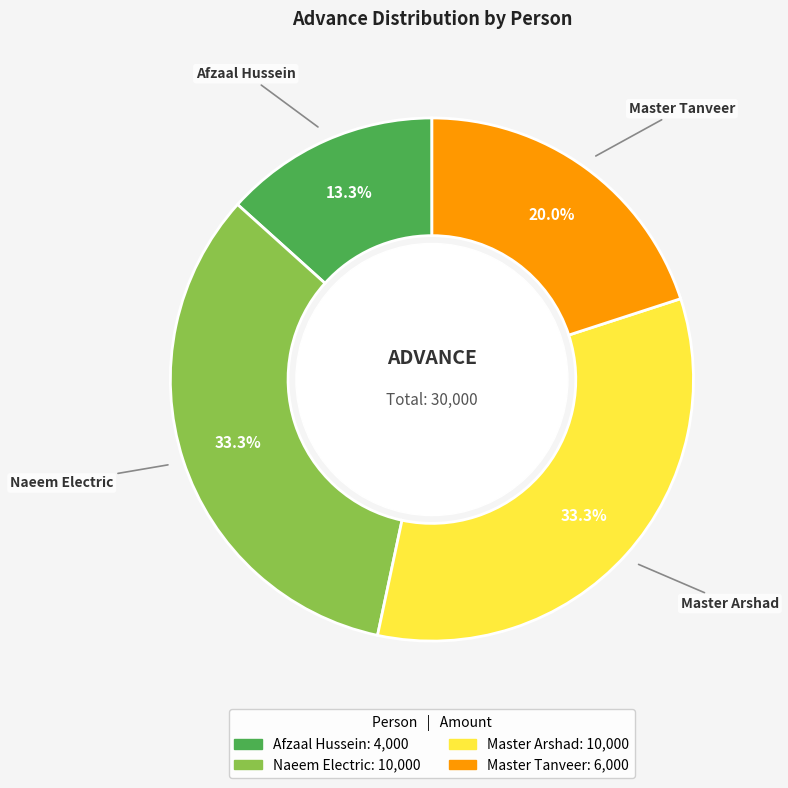

Which has a higher value, Naeem Electric or Afzaal Hussein?

Naeem Electric